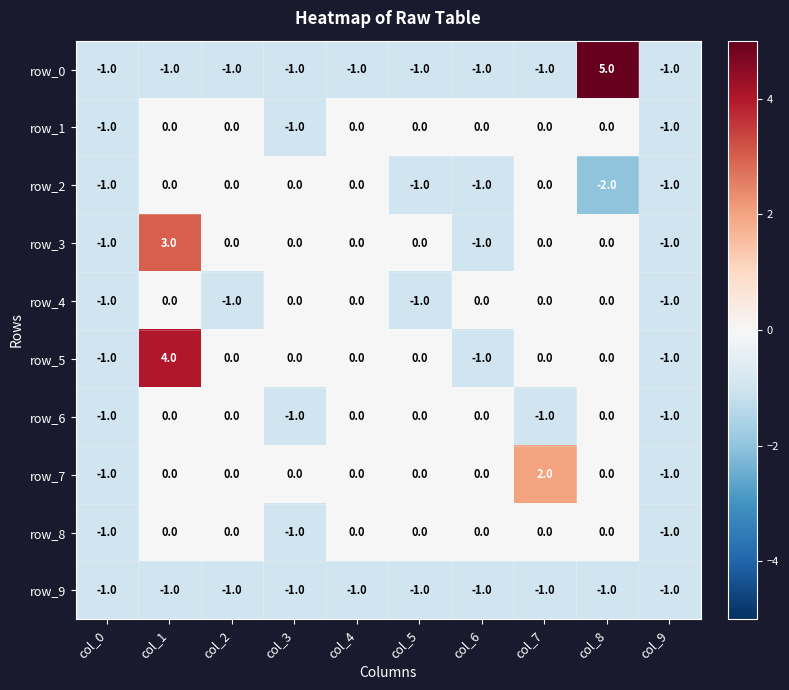

How many categories are shown in the chart?

10